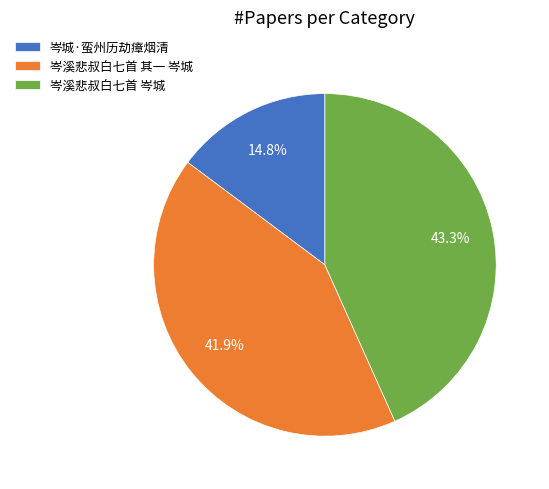

Rank the categories by value from highest to lowest.

岑溪悲叔白七首 岑城, 岑溪悲叔白七首 其一 岑城, 岑城·蛮州历劫瘴烟清